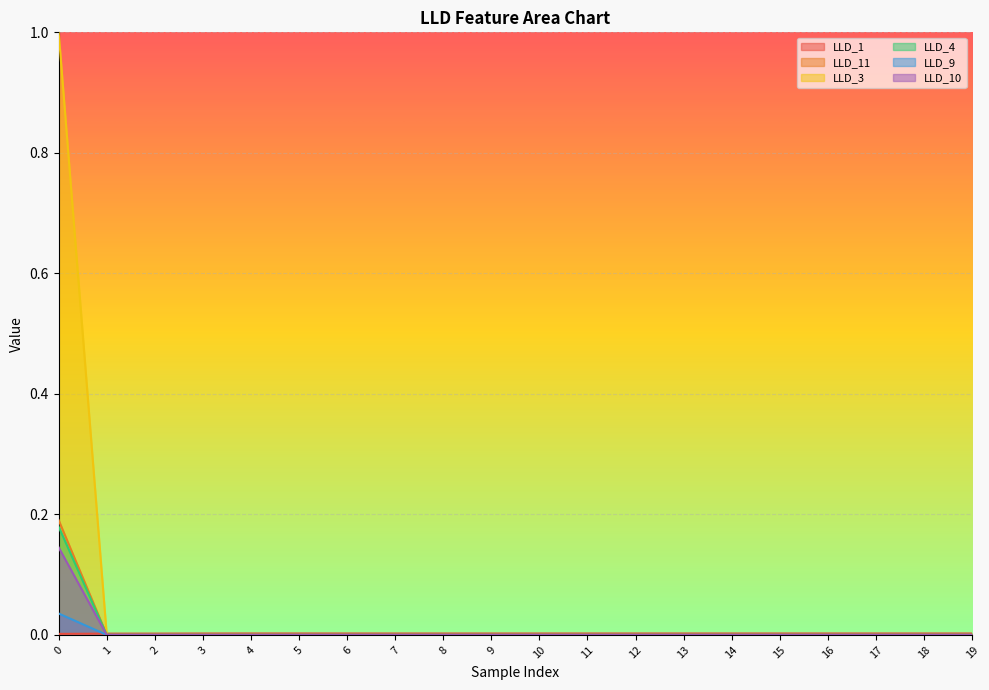

The value of LLD_3 at 1 is 0.5. True or false?

False